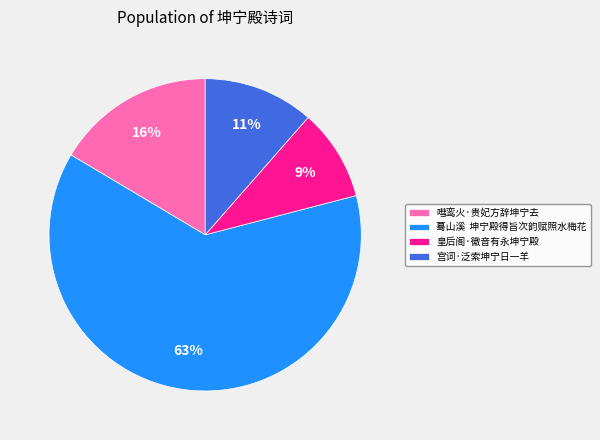

To the nearest percent, what is the average slice percentage?

25%